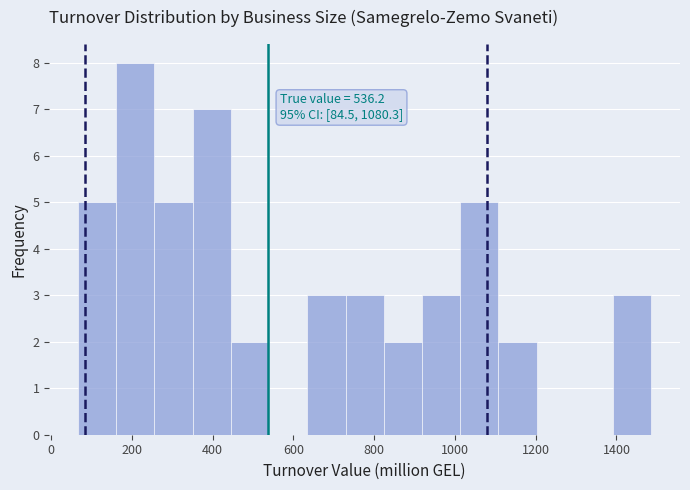

Over which range of the x-axis is the bar tallest?

160 to 260